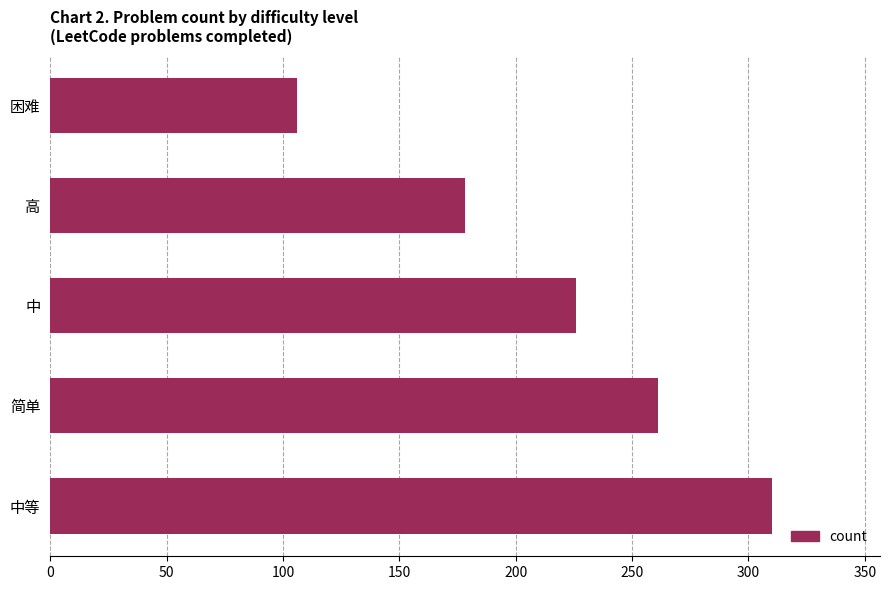

At which label is the value closest to 208?

中